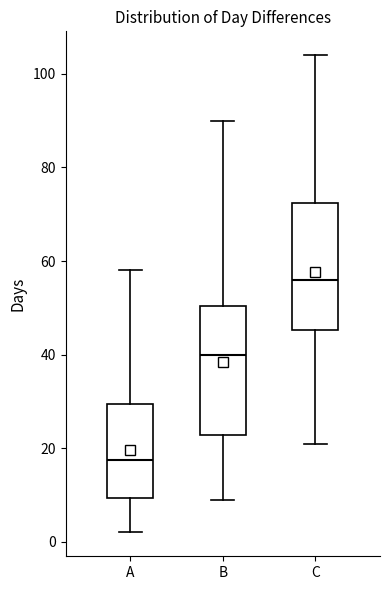

Where is the lower edge of the box for C on the y-axis? The values are not printed on the chart, so give them approximately, as read against the axis.

46